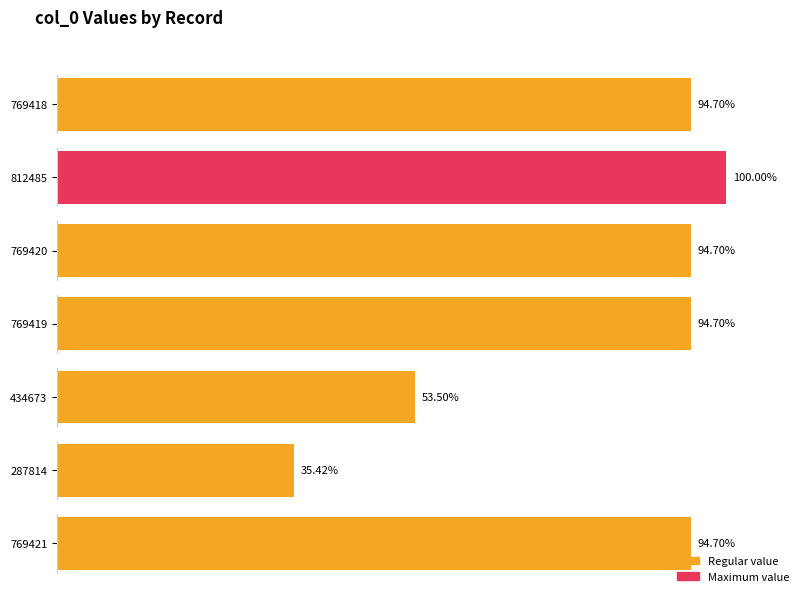

At which category does the chart reach its peak across all series?

812485